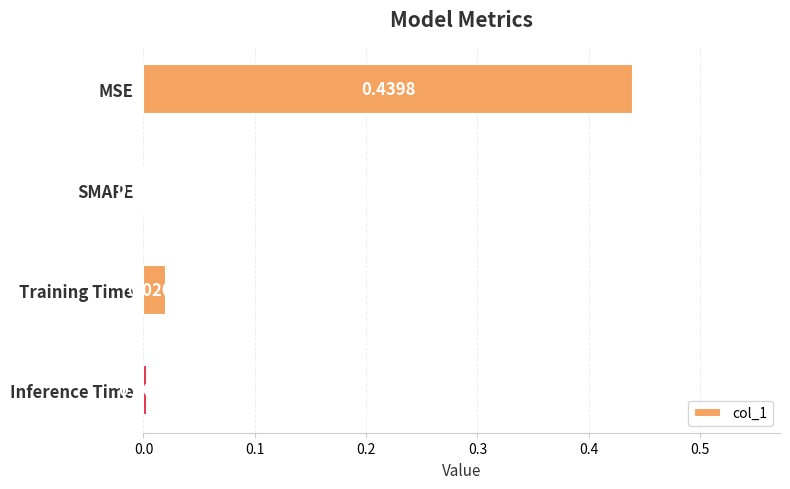

At which category does the chart reach its peak across all series?

MSE